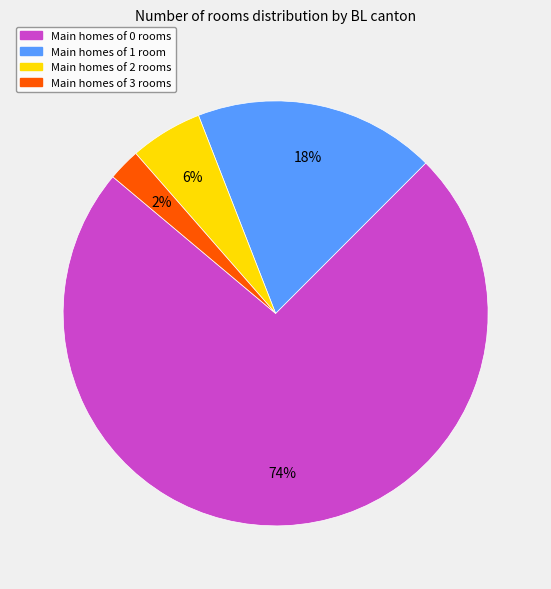

How many slices are in this pie chart?

4